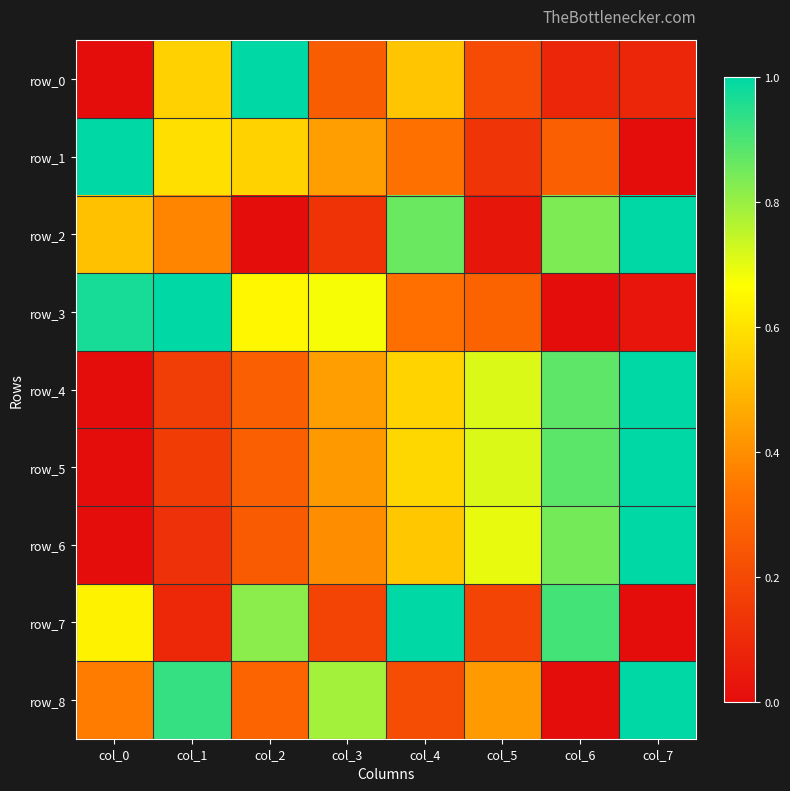

At which category does the chart reach its peak across all series?

col_2